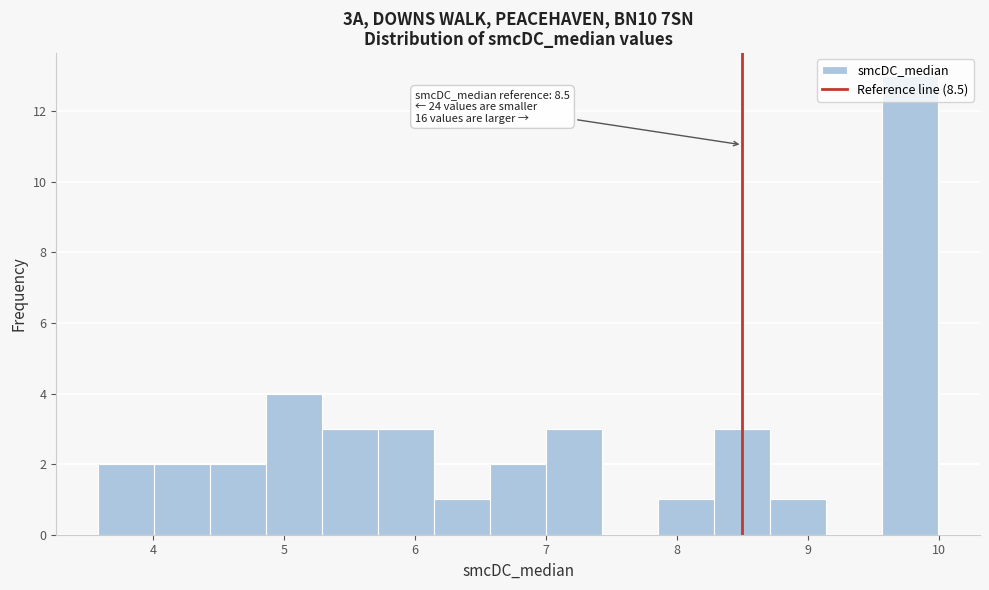

Over which range of the x-axis is the bar tallest?

9.6 to 10.0